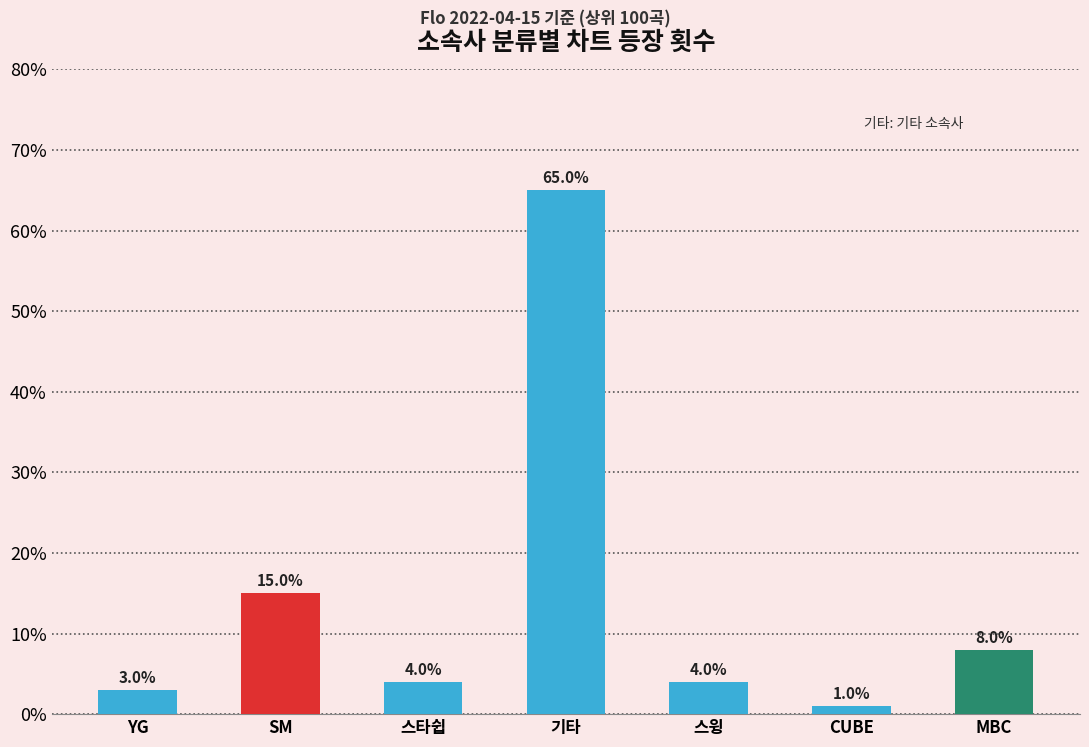

What is the value of the 6th bar from the left?

1